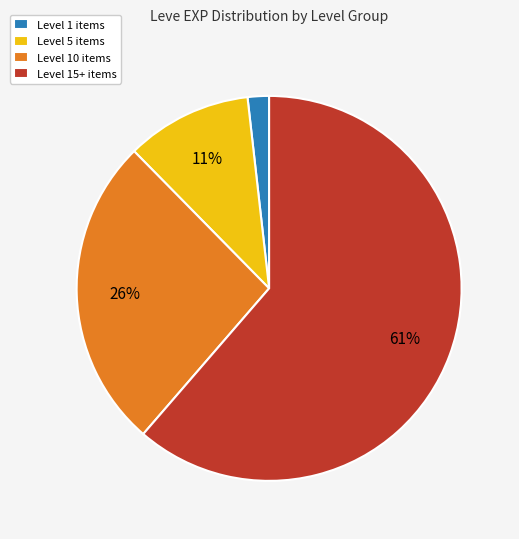

Count the number of slices in the pie.

4